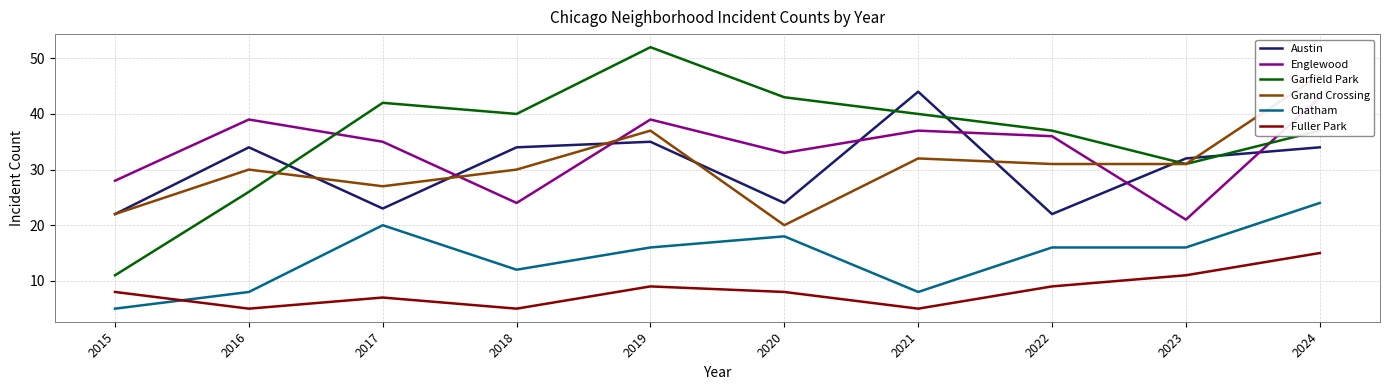

Is it true that Chatham equals 16 at 2023?

True